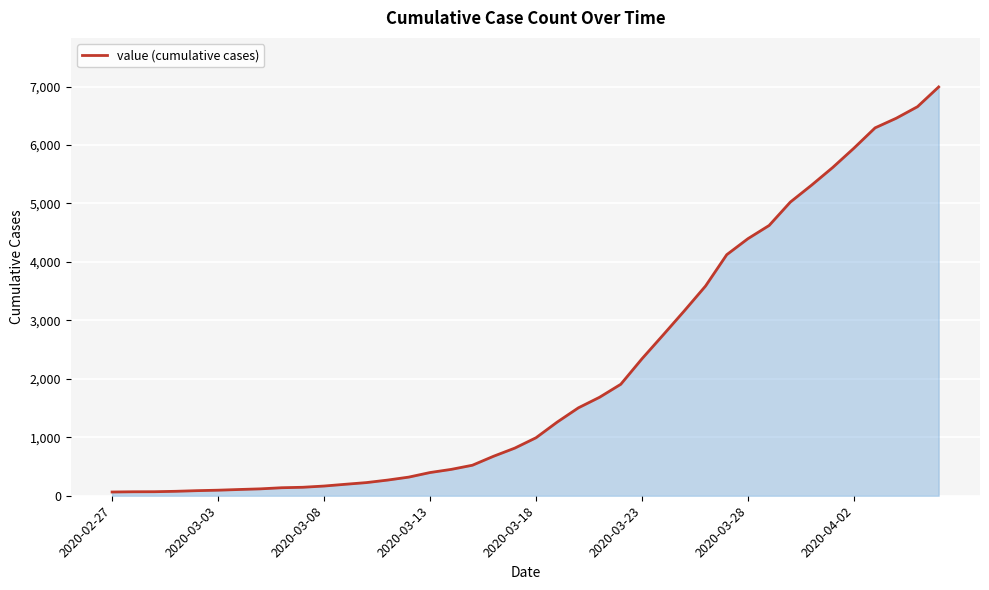

What is the difference between the maximum and minimum values?

6930